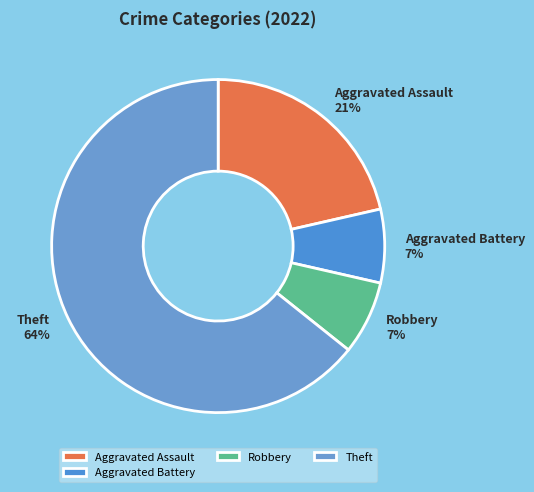

Is the sum of Aggravated Battery and Robbery greater than half?

No